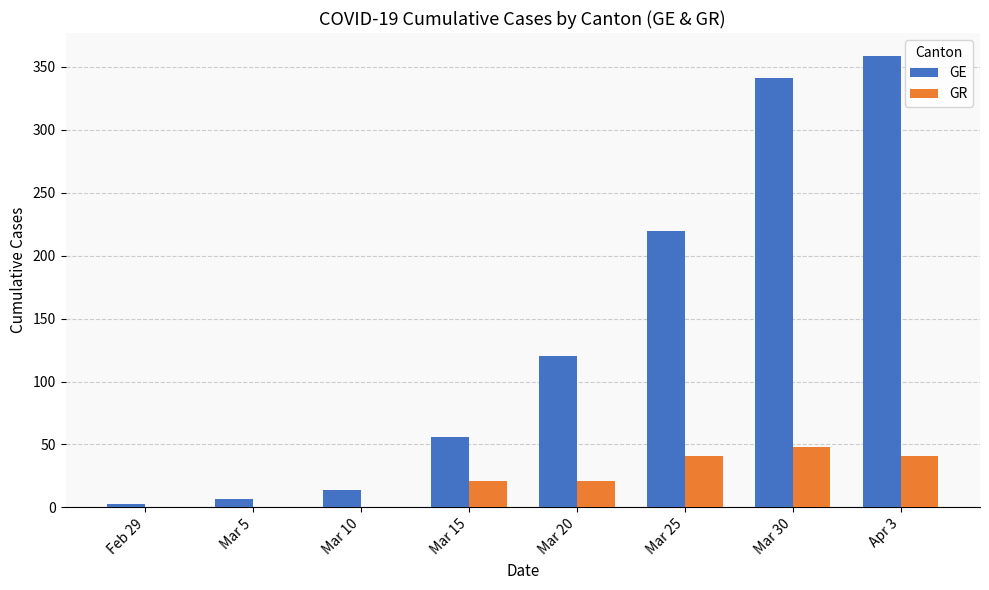

Between Mar 10 and Mar 20, which series saw the biggest shift?

GE